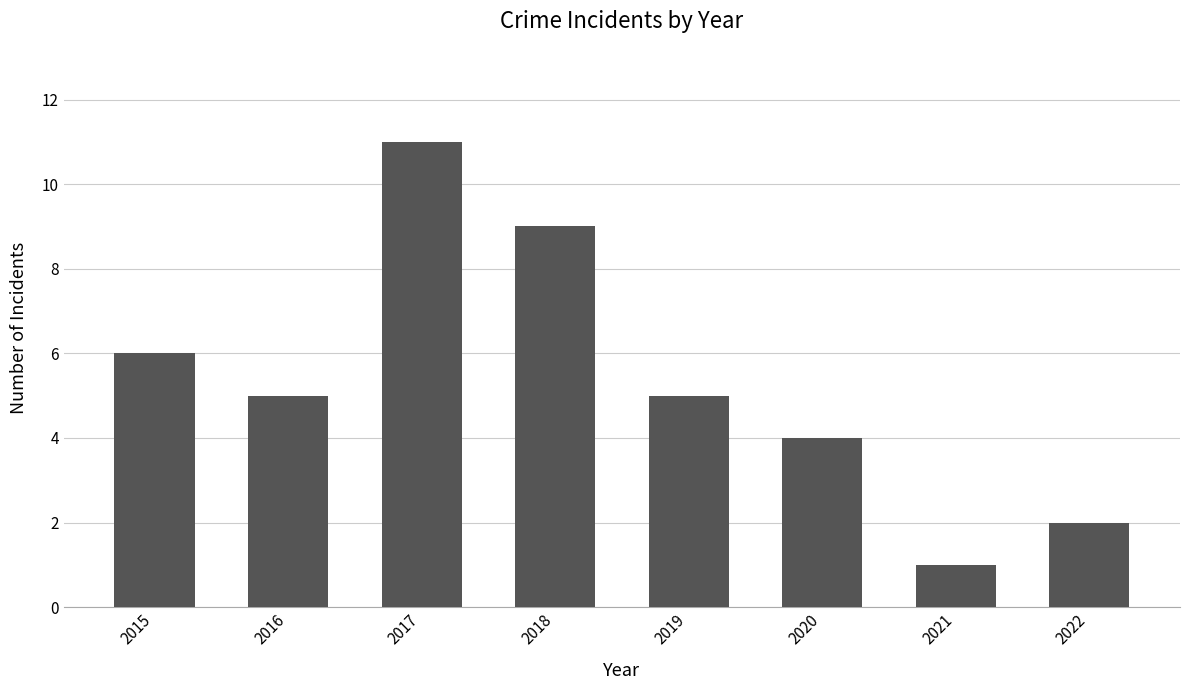

Are the bars grouped side by side (vs. stacked)?

No